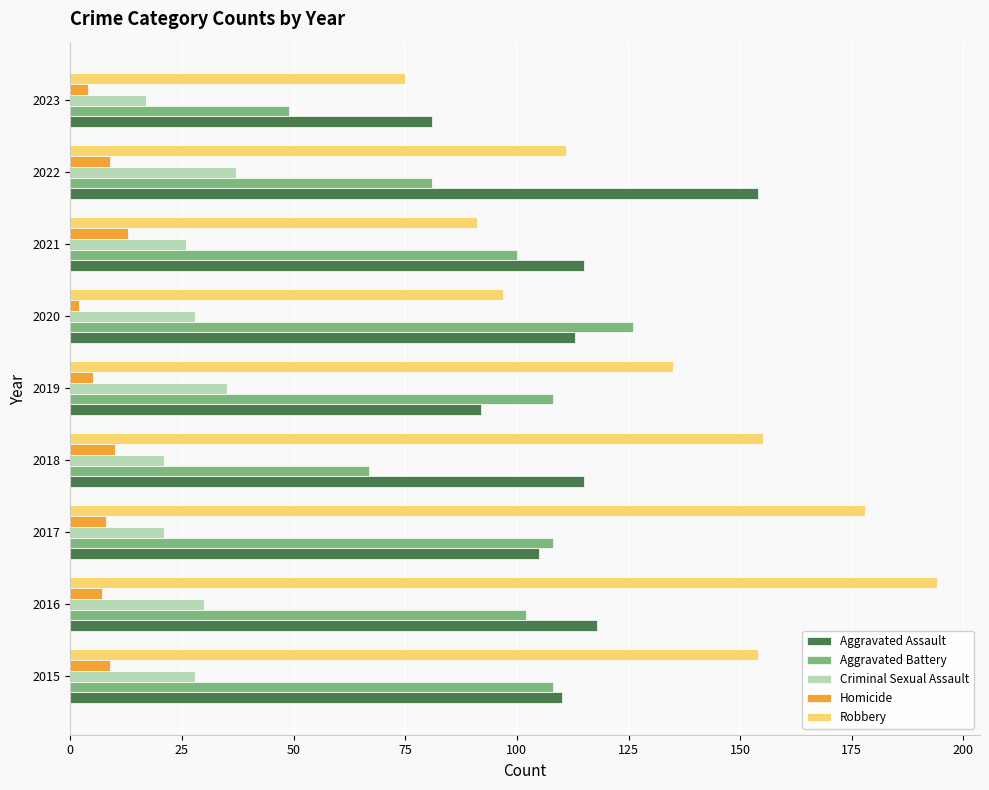

How many series are shown in this chart?

5